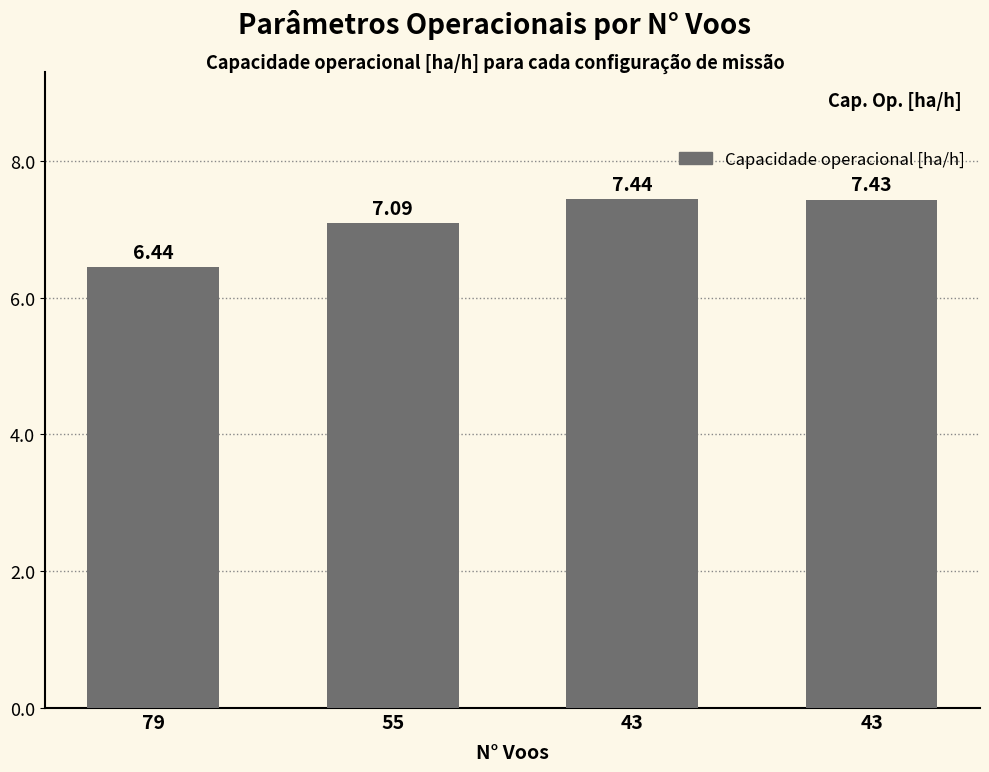

How many data points does each series have?

4